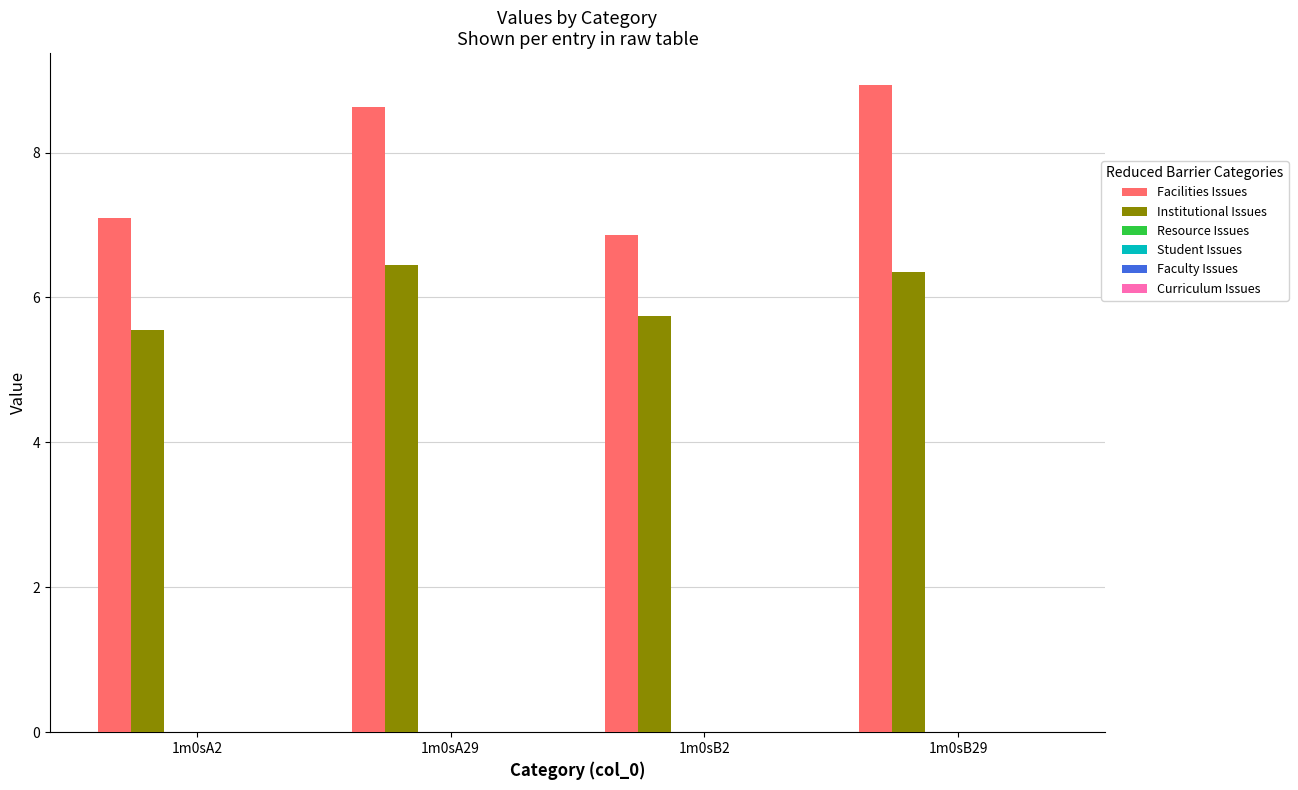

What is the greatest value displayed?

8.9